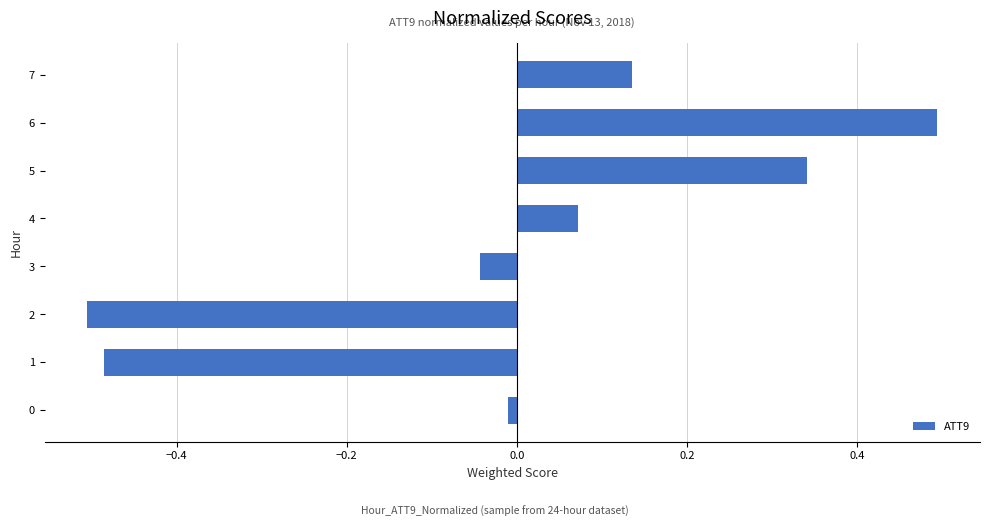

What is the change in value from 2 to 4?

+0.6